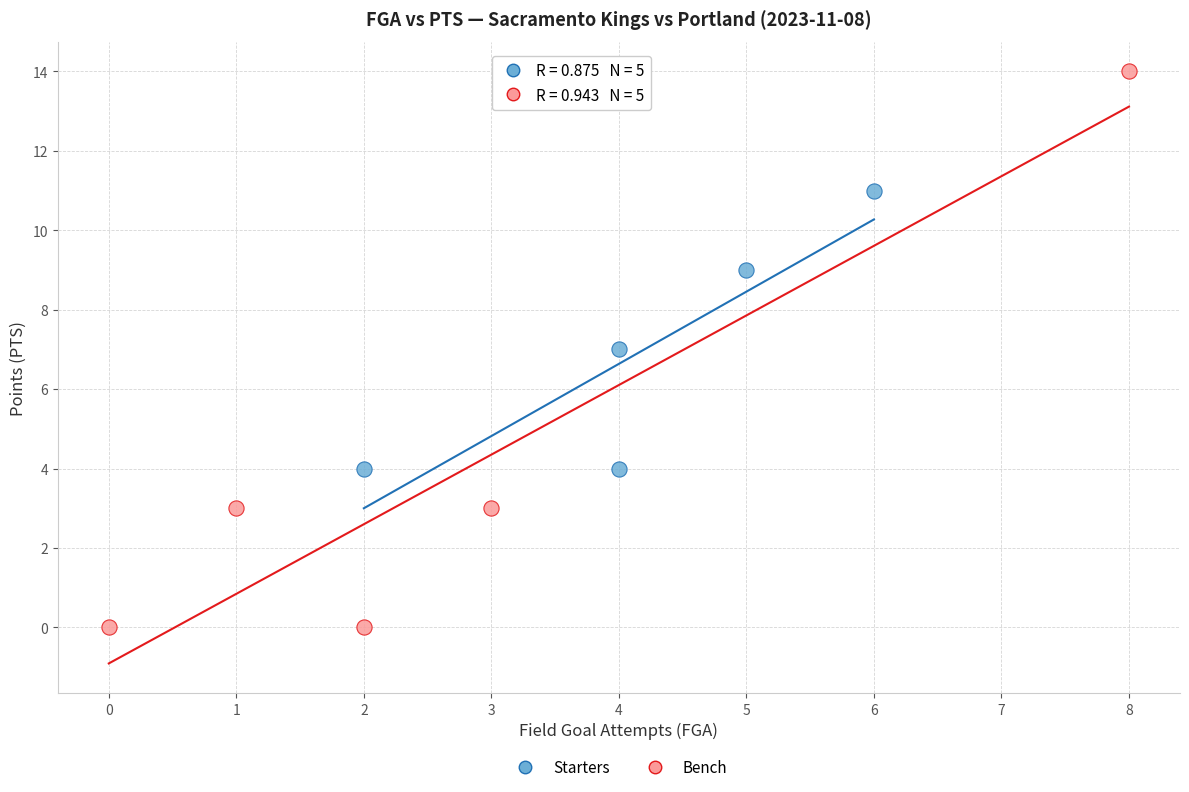

Which series contains the highest Y value?

Bench